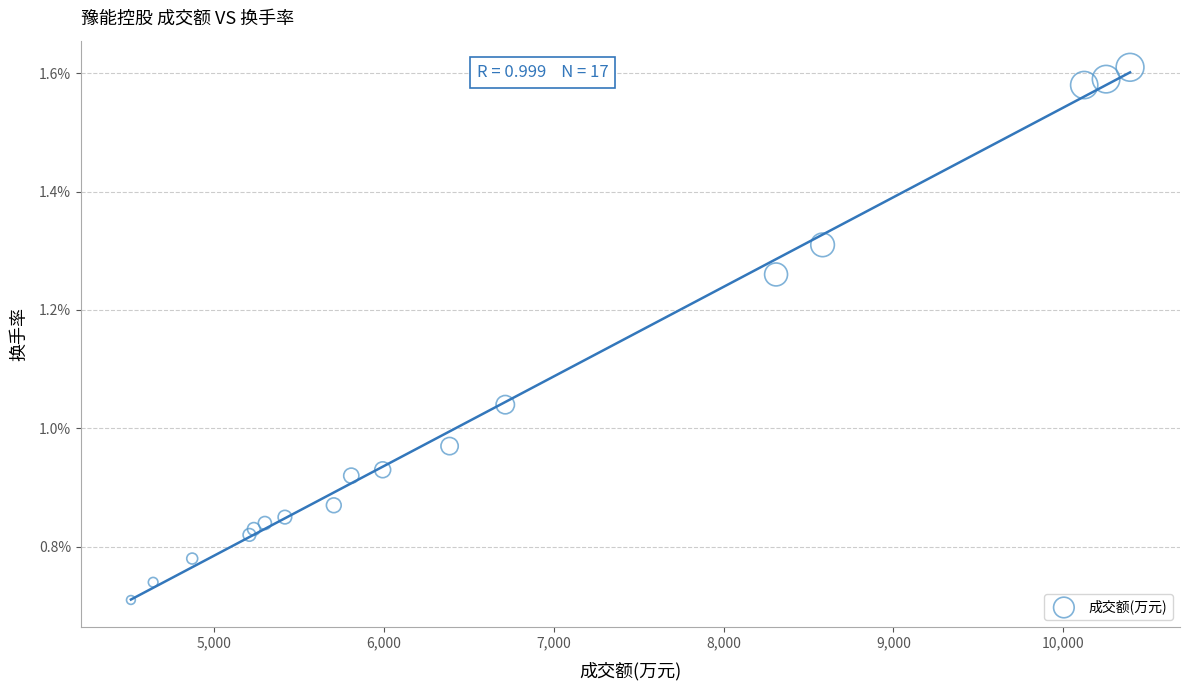

What is the range of X values (max minus min)?

5885.0